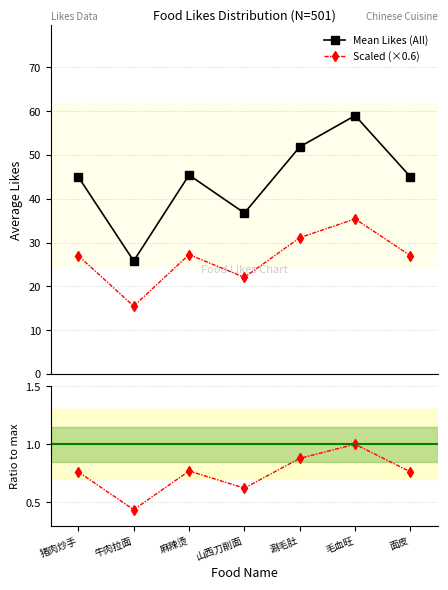

At how many categories does at least one series exceed 54?

1